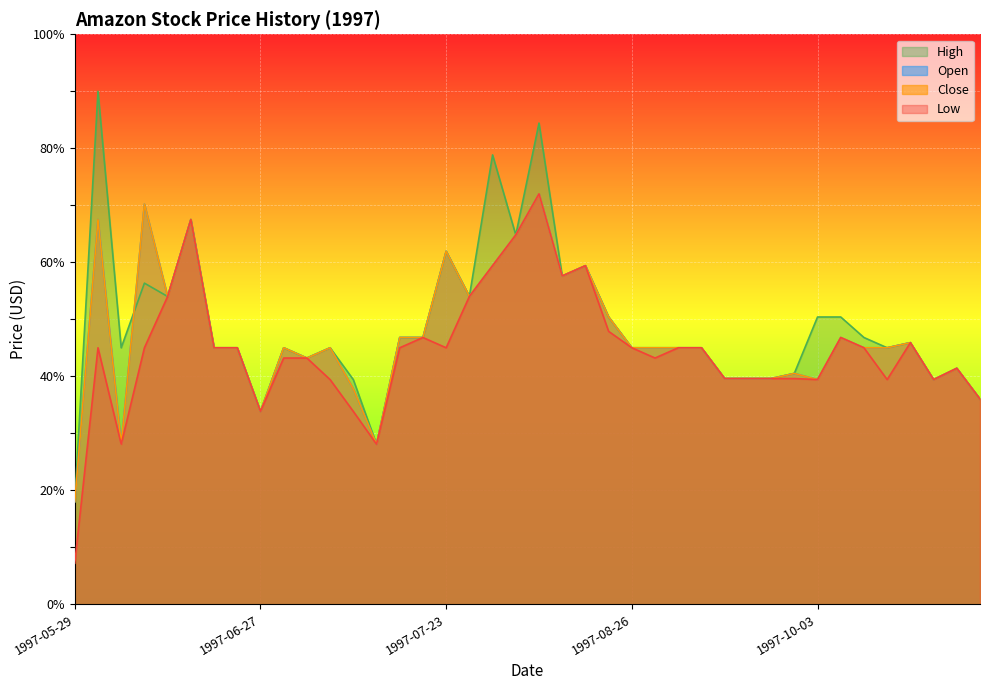

Between 1997-09-12 and 1997-10-09, which series saw the biggest shift?

Open